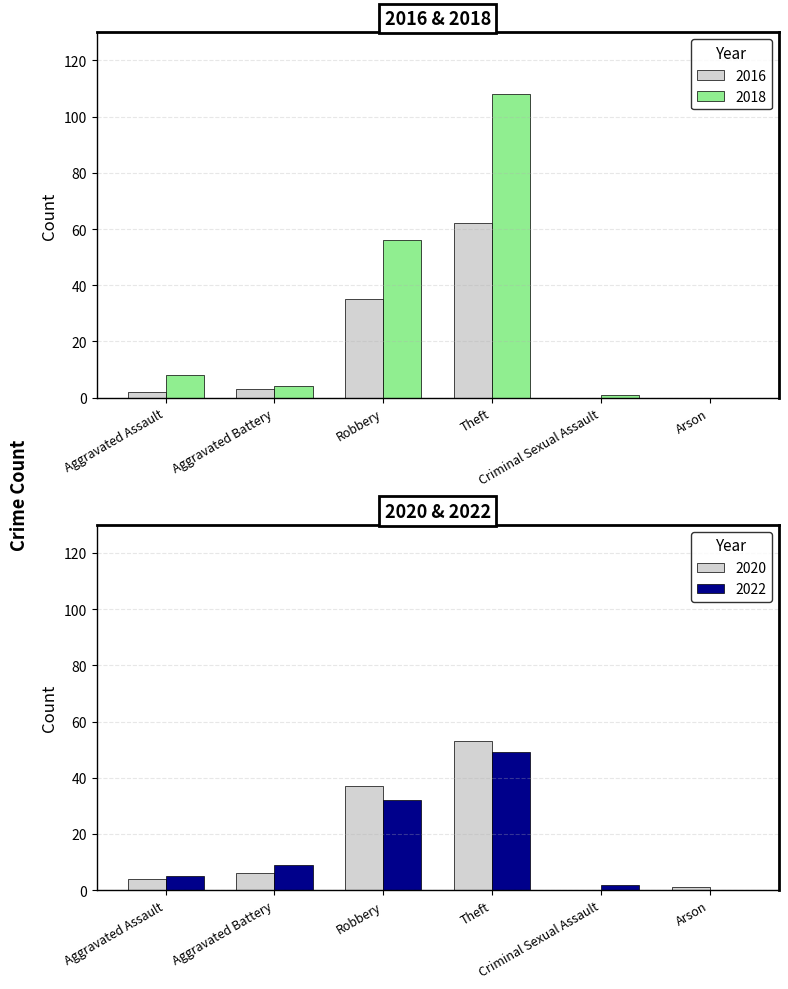

Reading left to right, list all the values displayed in this chart.

2016: Aggravated Assault=2	Aggravated Battery=3	Robbery=35	Theft=62	Criminal Sexual Assault=0	Arson=0
2018: Aggravated Assault=8	Aggravated Battery=4	Robbery=56	Theft=108	Criminal Sexual Assault=1	Arson=0
2020: Aggravated Assault=4	Aggravated Battery=6	Robbery=37	Theft=53	Criminal Sexual Assault=0	Arson=1
2022: Aggravated Assault=5	Aggravated Battery=9	Robbery=32	Theft=49	Criminal Sexual Assault=2	Arson=0